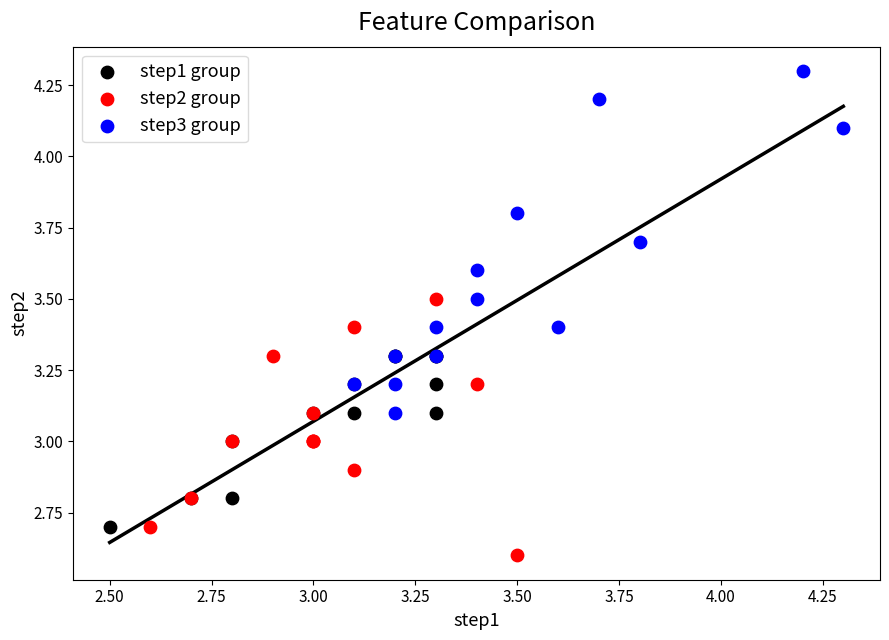

What are all the series names shown in the legend?

step1 group, step2 group, step3 group